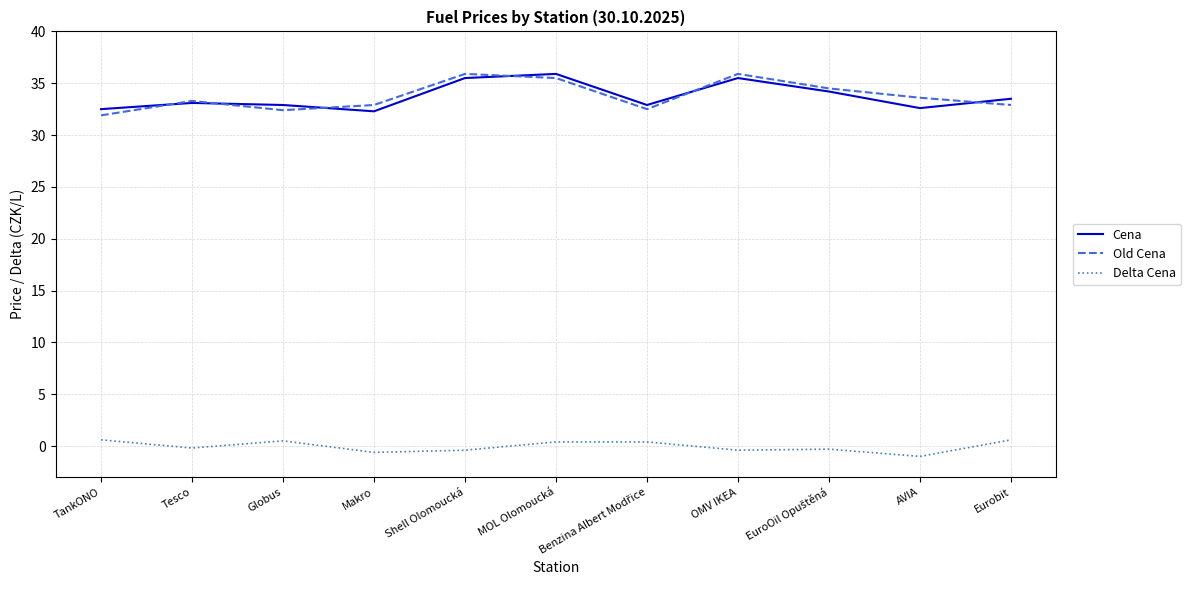

At which category does Delta Cena reach its first local valley?

Tesco